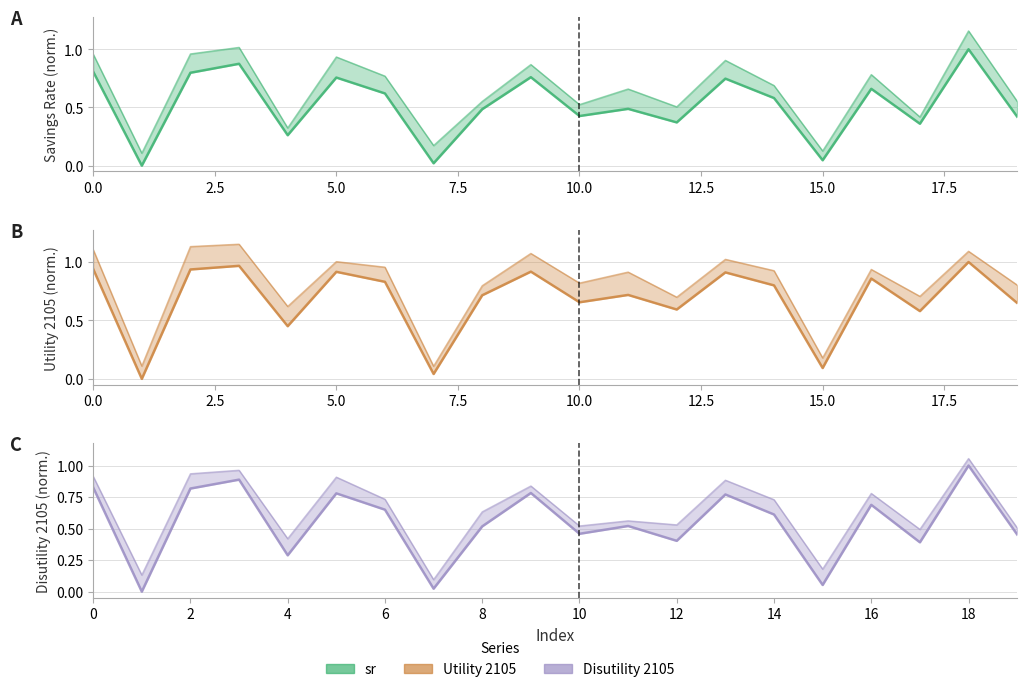

What is the sum of the sr values at 2 and 16?

1.5